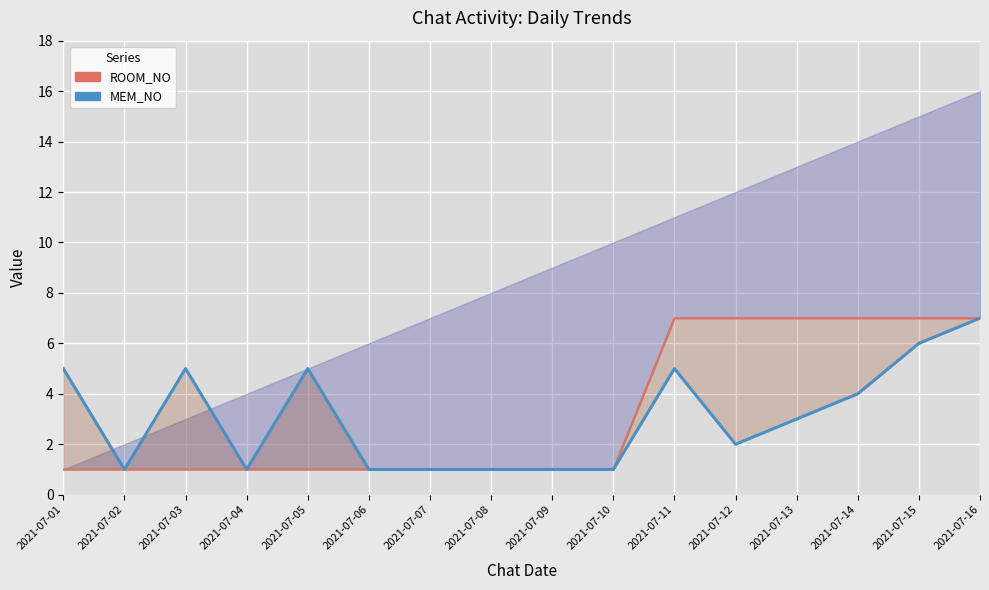

Which has a higher value, 2021-07-15 or 2021-07-13?

2021-07-15